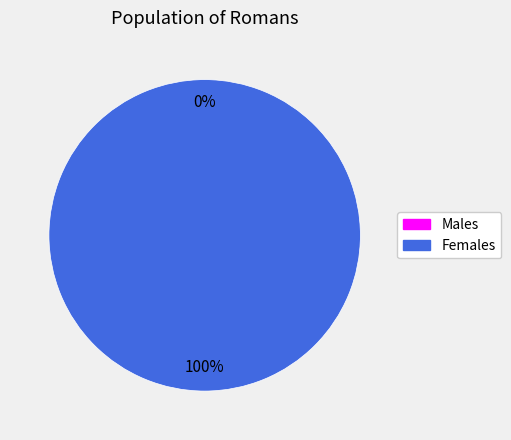

Count the number of slices in the pie.

2